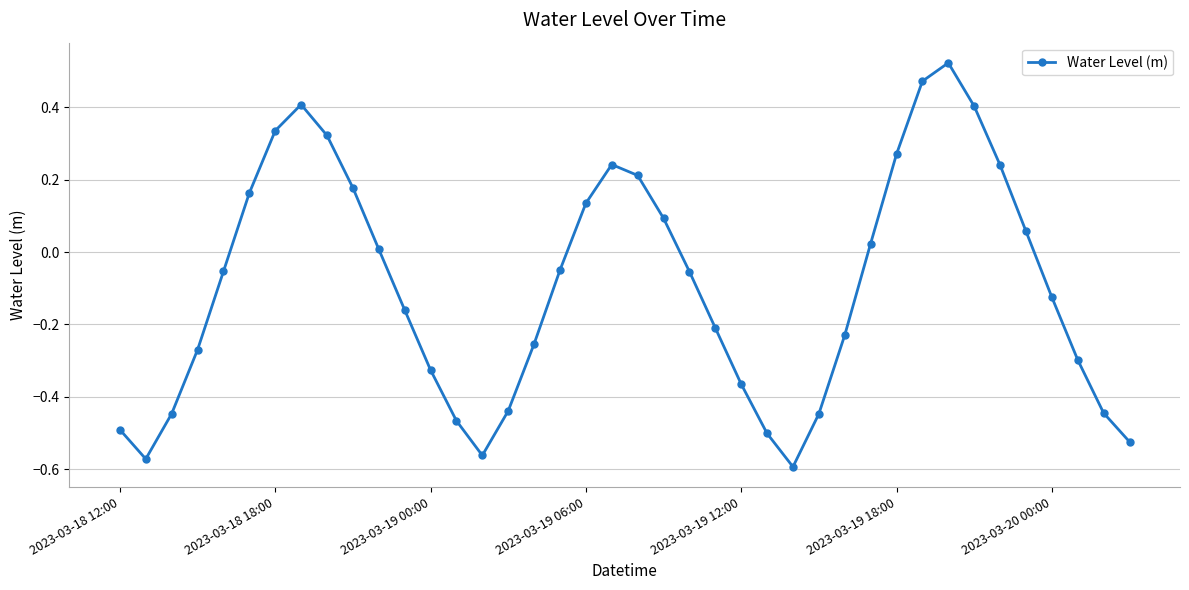

What is the sum of all values?

-3.8